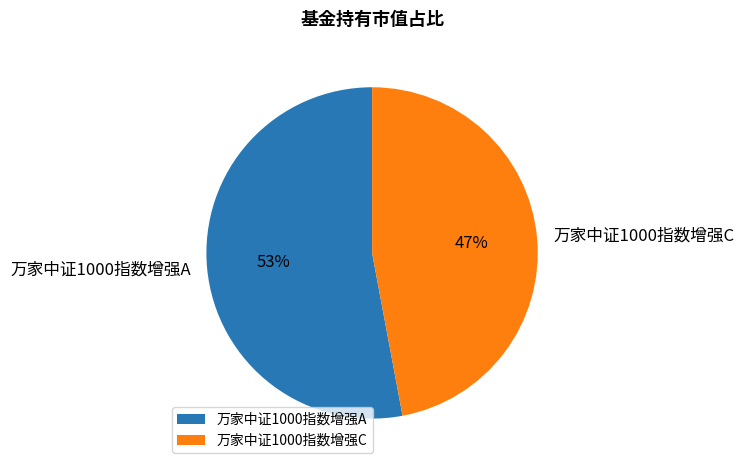

Count the number of slices in the pie.

2